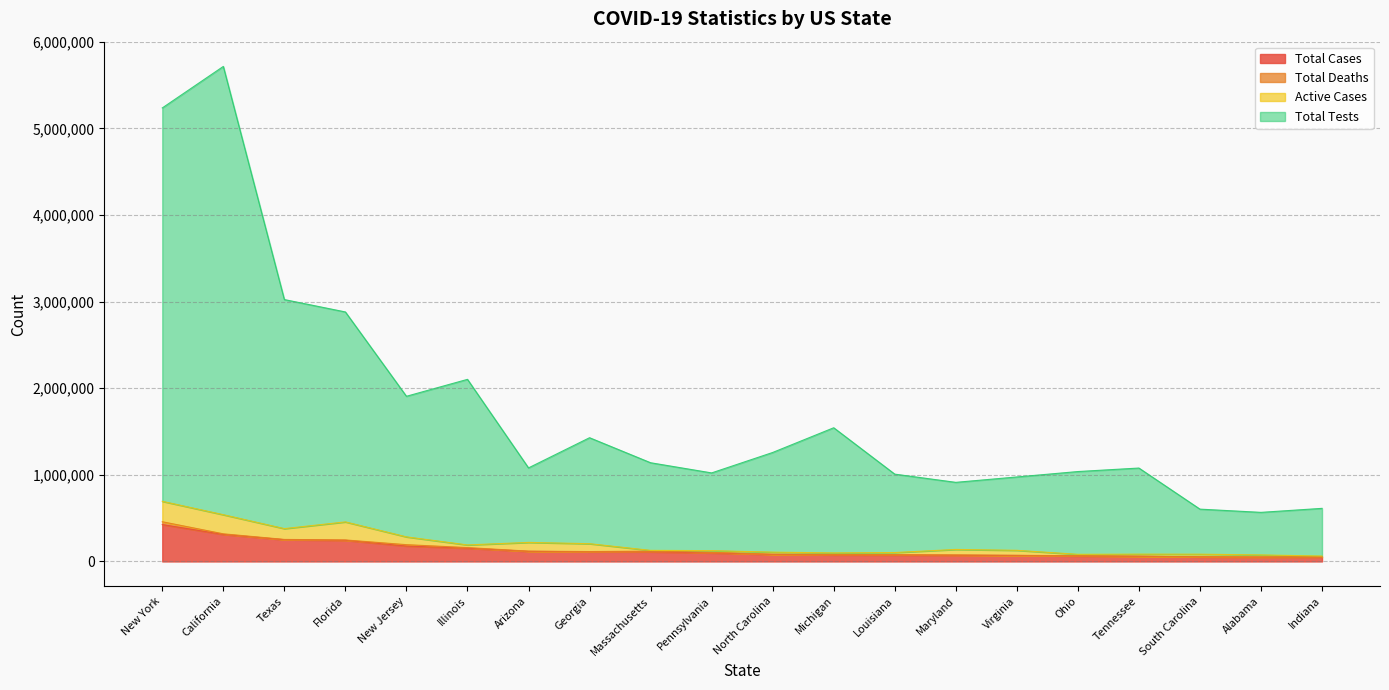

What is the highest value of the Total Cases series?

426016